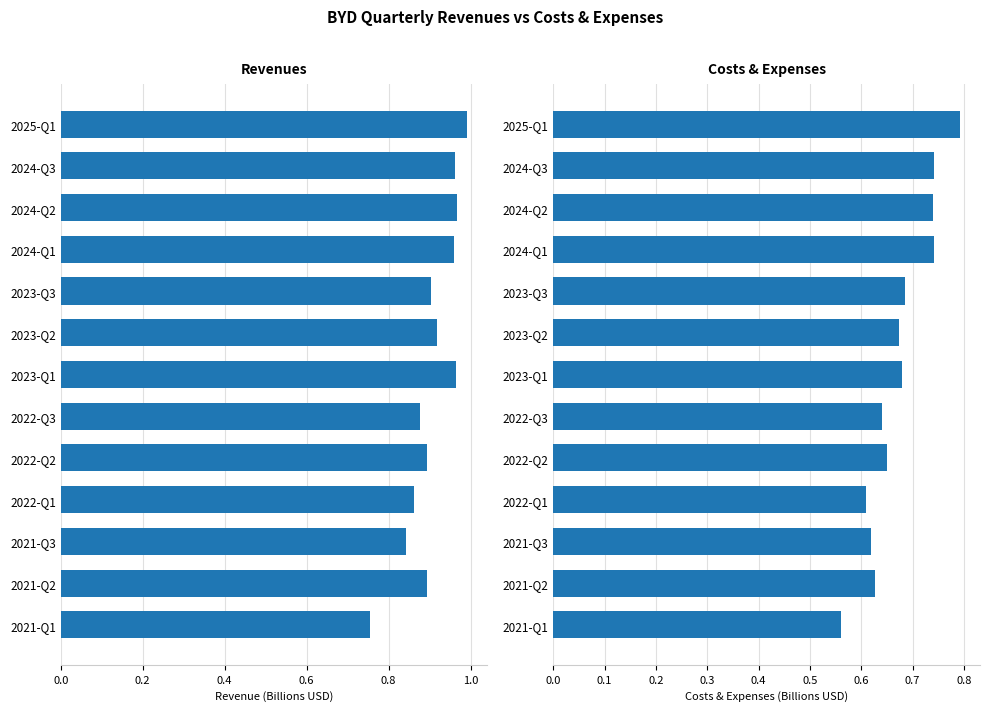

Is the value of Costs & Expenses at 2024-Q2 greater than the value of Revenues at 2024-Q3?

No